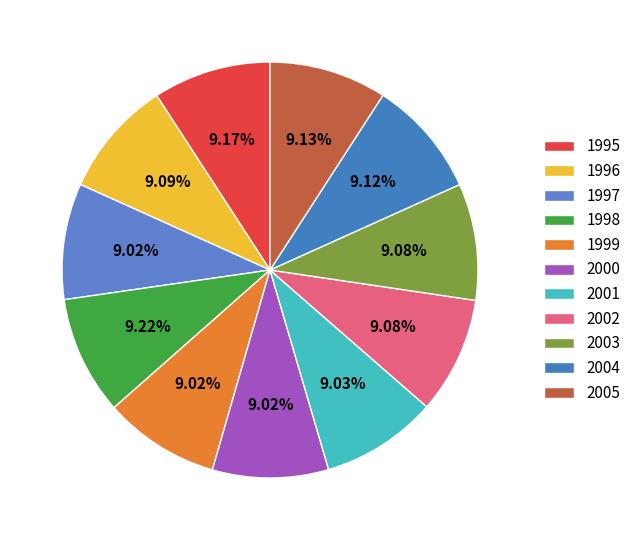

To the nearest percent, what is the average slice percentage?

9%